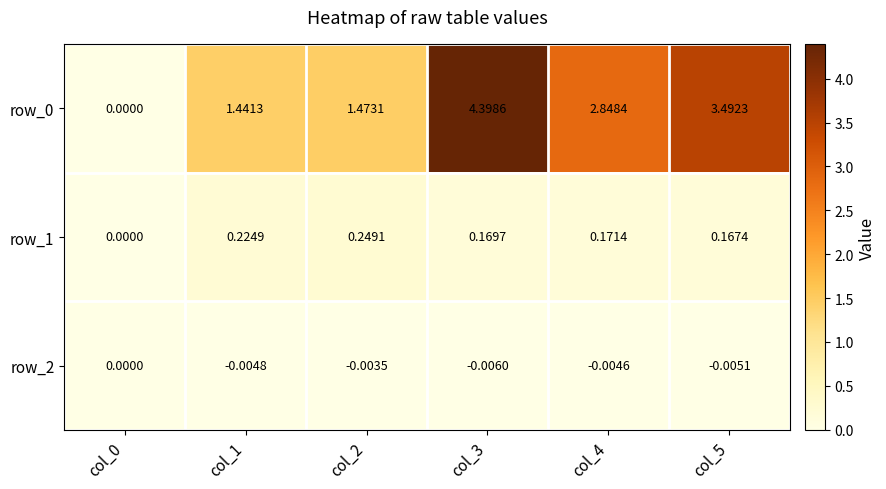

What is the sum of all row_1 values?

1.0